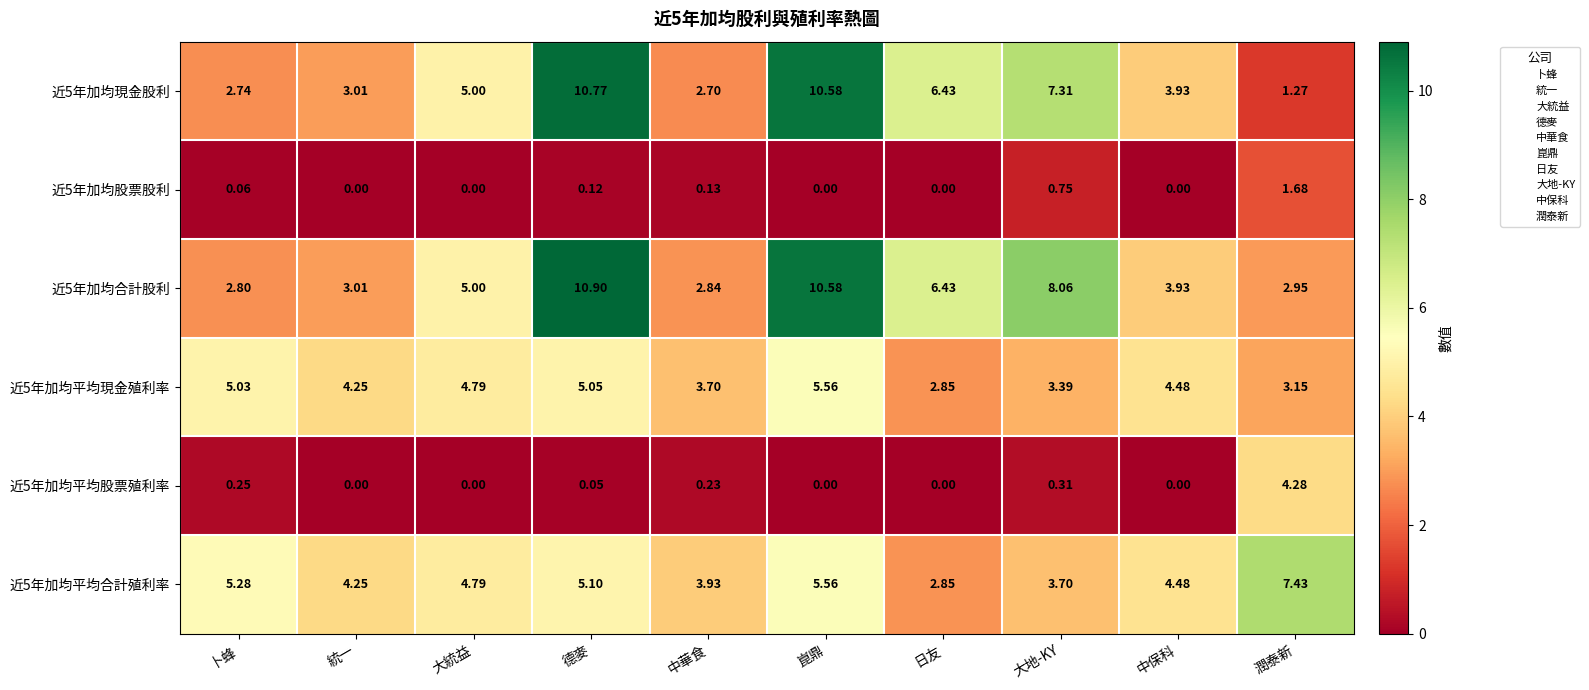

How many distinct data groups are displayed?

6